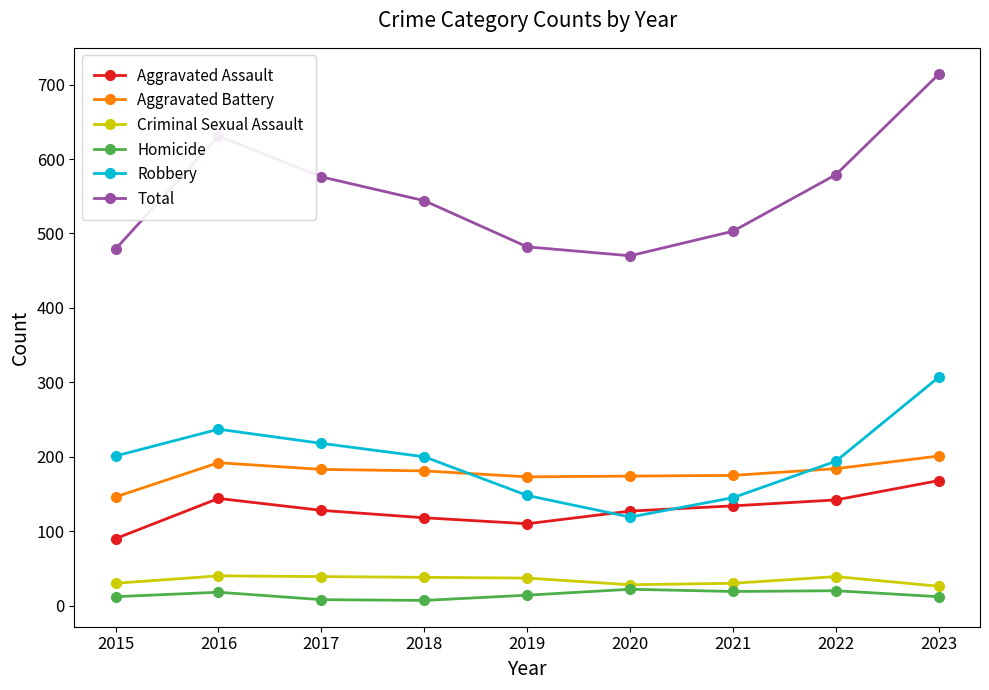

Which label corresponds to the largest value in the chart?

2023